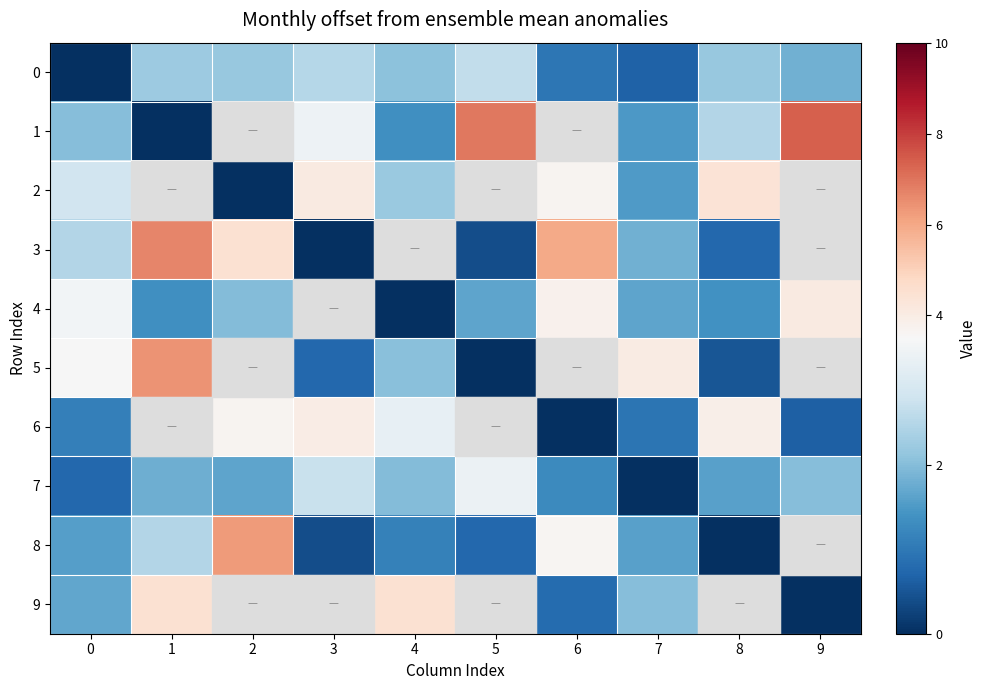

List the series in order of their peak value, highest first.

1, 3, 5, 8, 9, 2, 4, 6, 7, 0